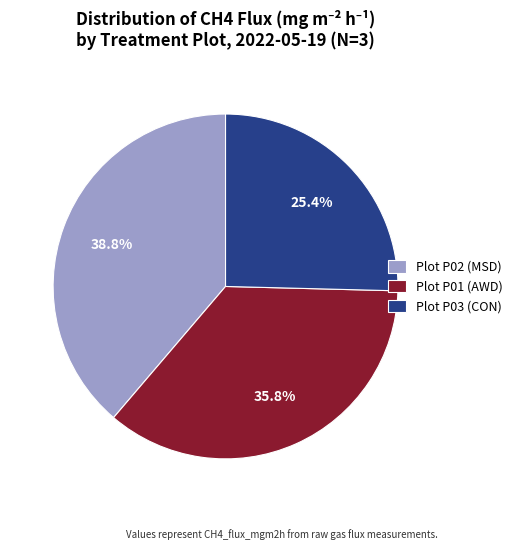

To the nearest percent, what is the combined percentage of Plot P03 (CON) and Plot P02 (MSD)?

64%